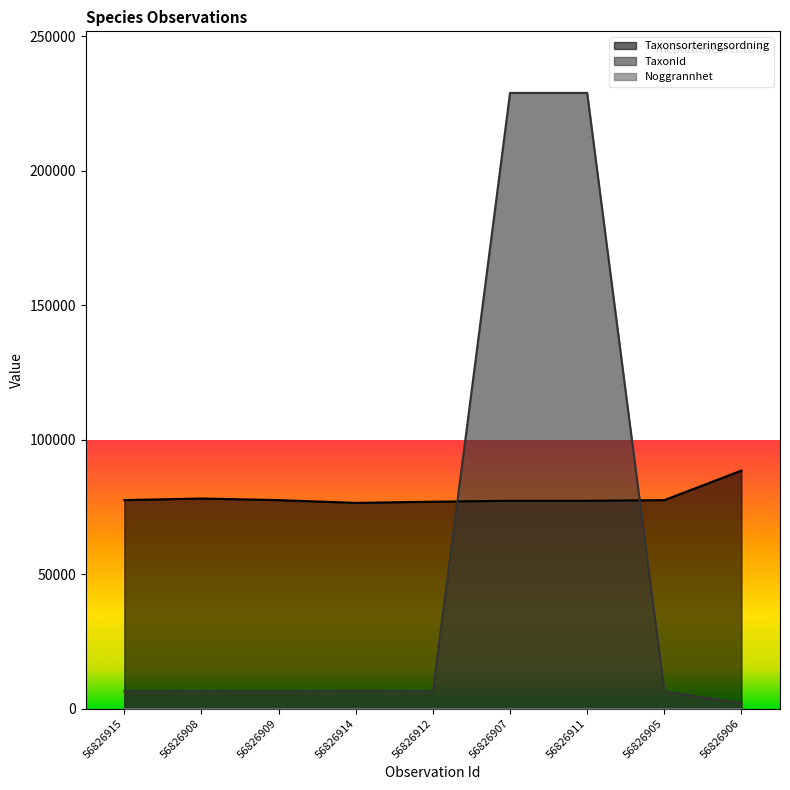

Between which two adjacent categories do Taxonsorteringsordning and TaxonId first intersect?

56826912 and 56826907